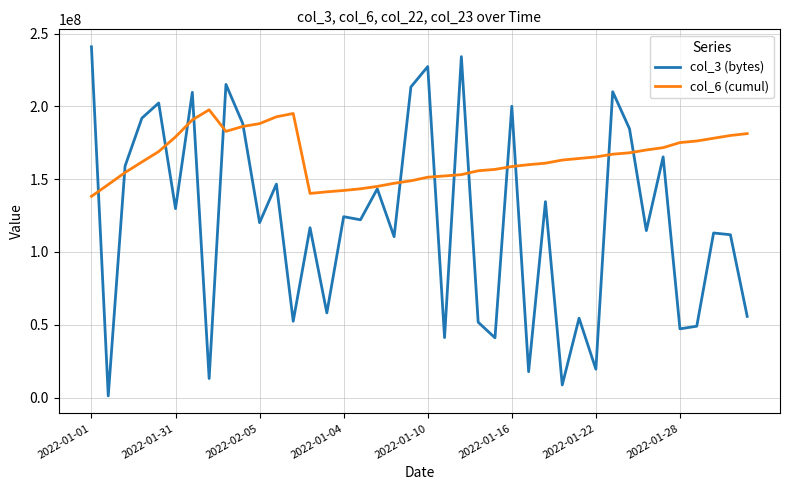

Which series has the largest range (max minus min)?

col_3 (bytes)